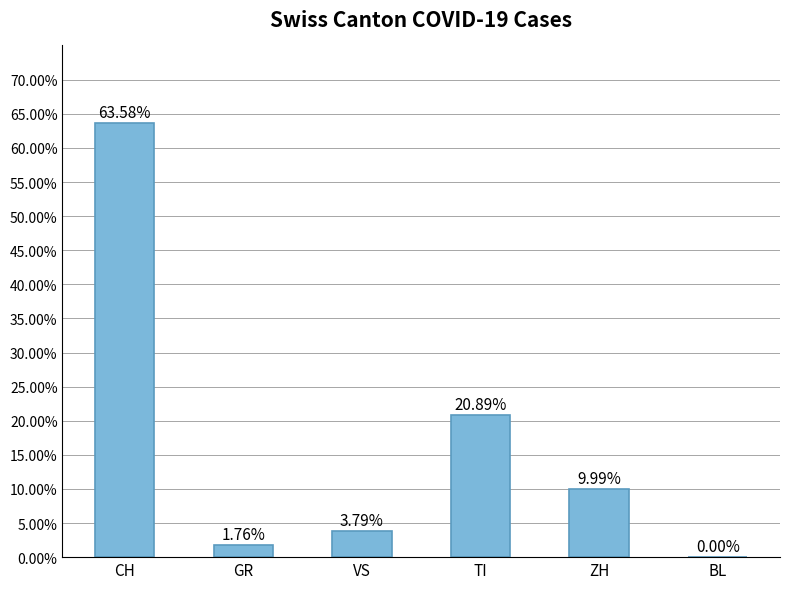

What value does the data have at VS?

3.8